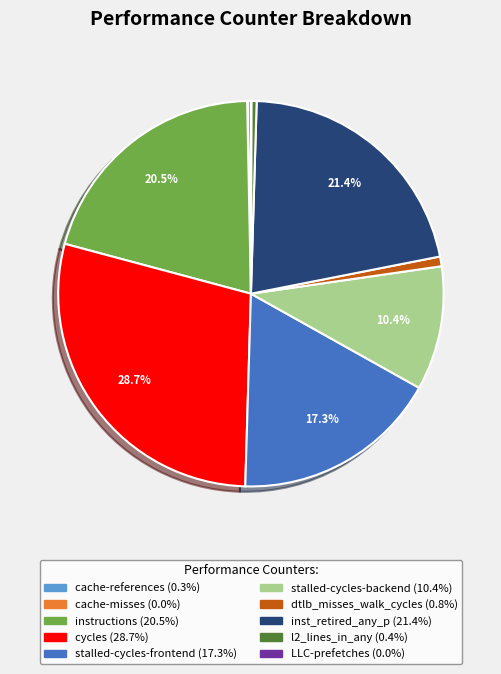

Do l2_lines_in_any and dtlb_misses_walk_cycles together represent more than half of the pie?

No